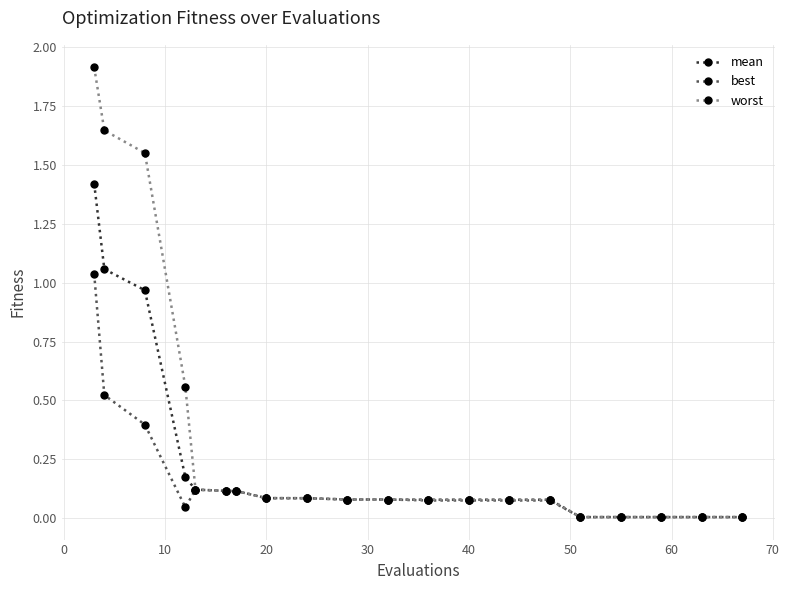

Does the chart have visible grid lines?

Yes